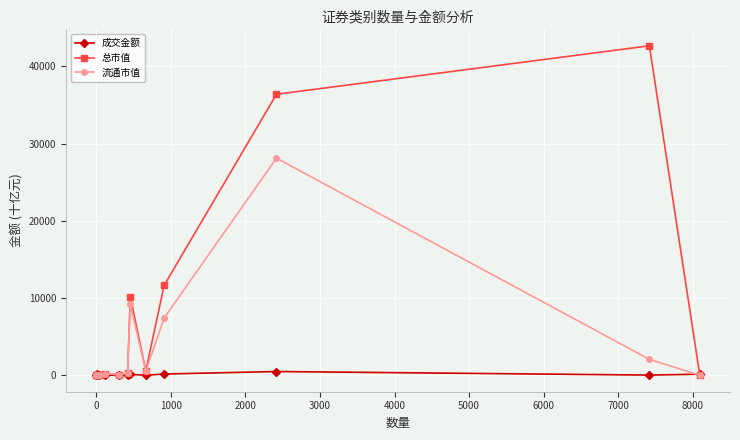

Which series has the largest total across all categories?

总市值